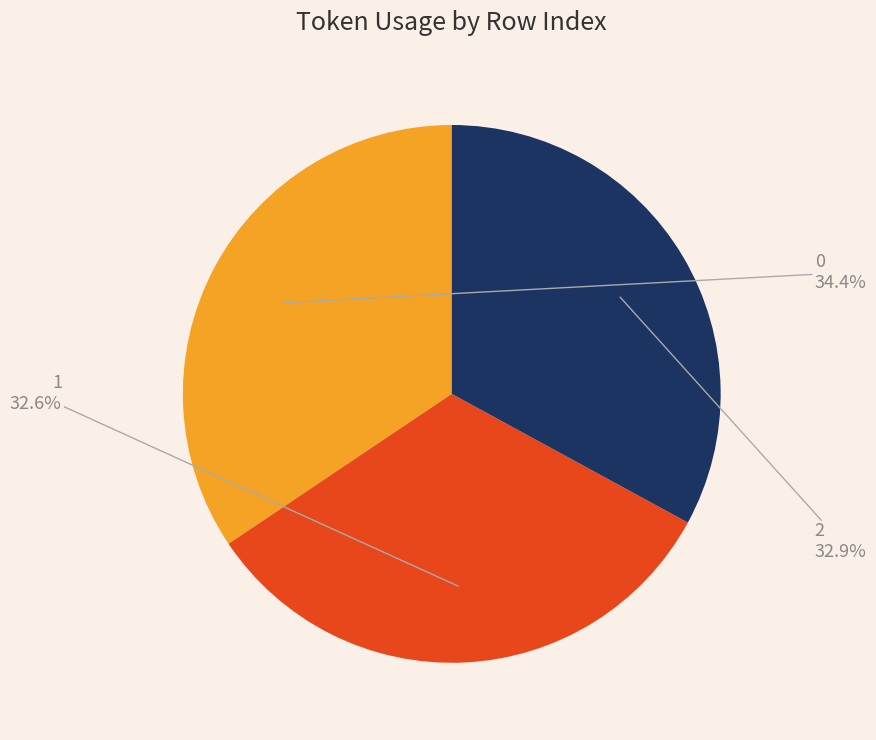

How many segments does this pie chart have?

3